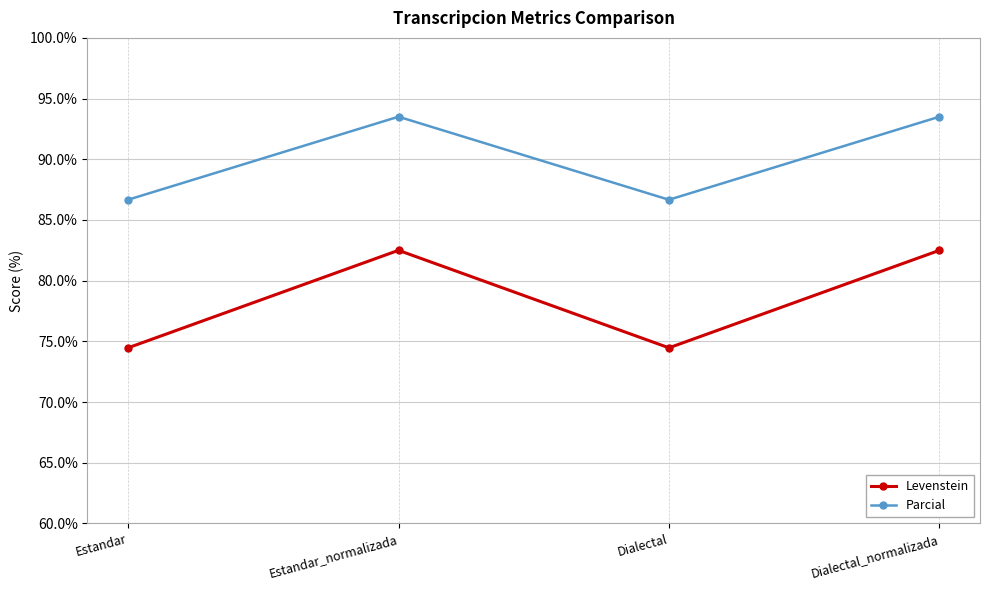

What is the value of the Parcial point at the 3rd from the left?

86.7